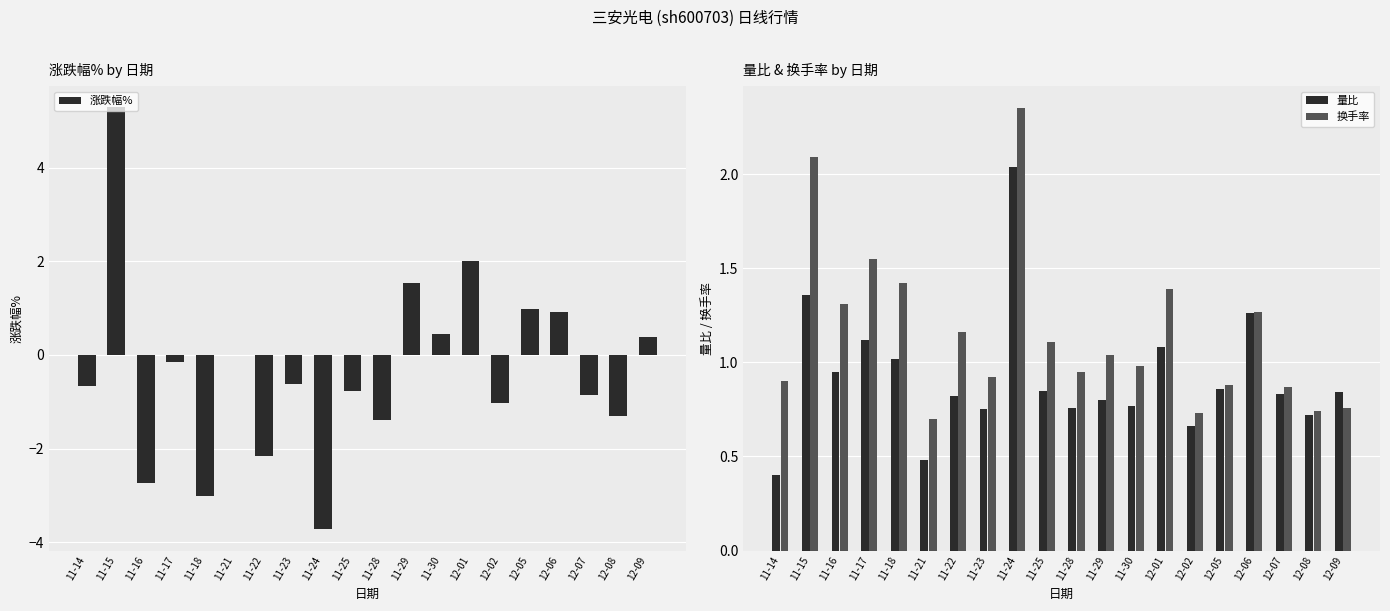

Which label corresponds to the largest value in the chart?

11-15